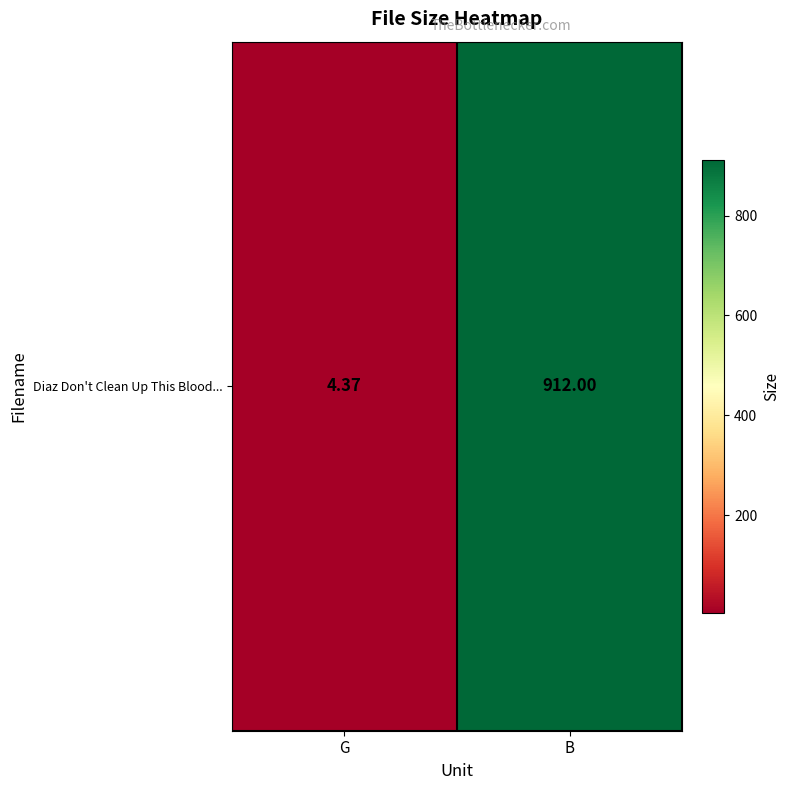

Reading left to right, extract all data points from this chart.

G=4.4	B=912.0